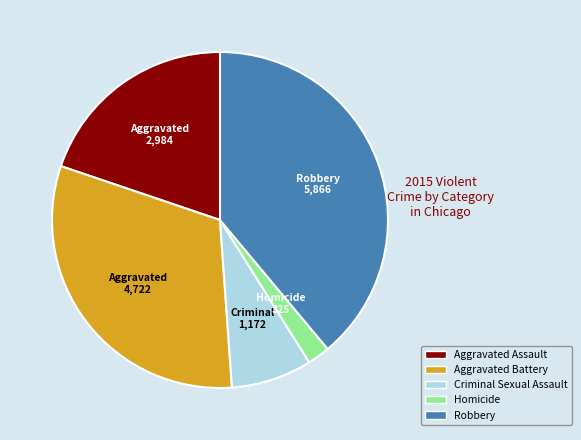

The Aggravated Battery slice represents 45% of the pie. True or false?

False